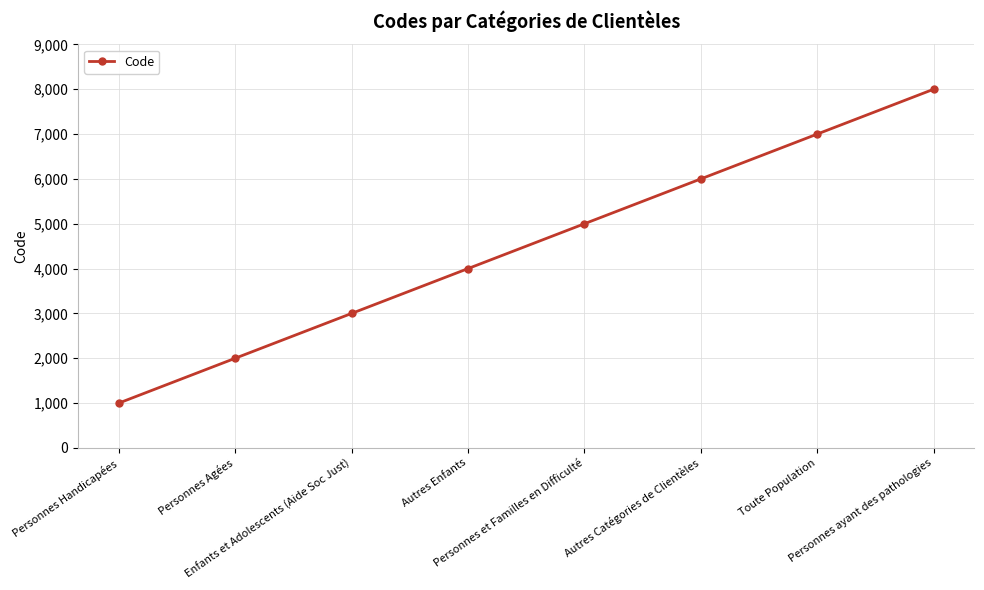

Which has a higher value, Autres Catégories de Clientèles or Personnes Handicapées?

Autres Catégories de Clientèles